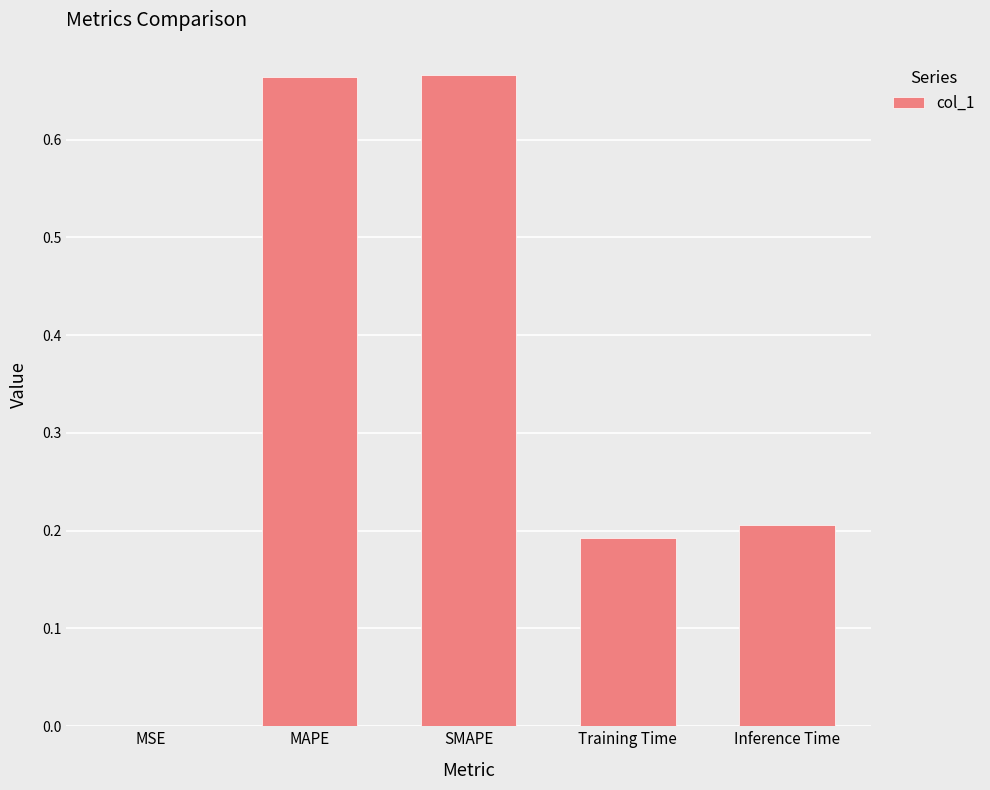

What is the change in value from MSE to Training Time?

+0.2